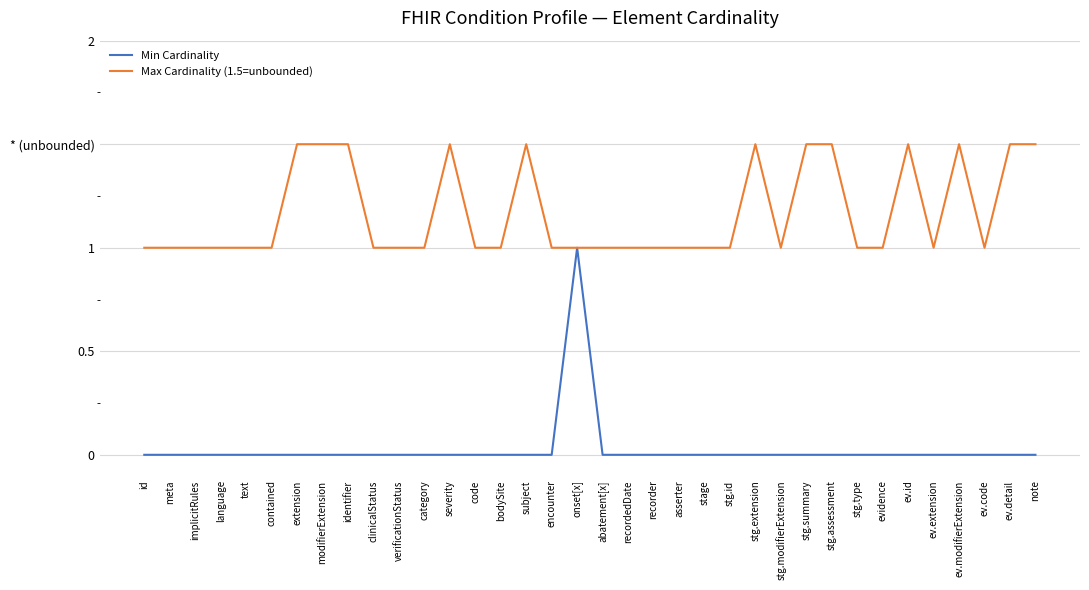

Is this an area chart (filled region under the line)?

No